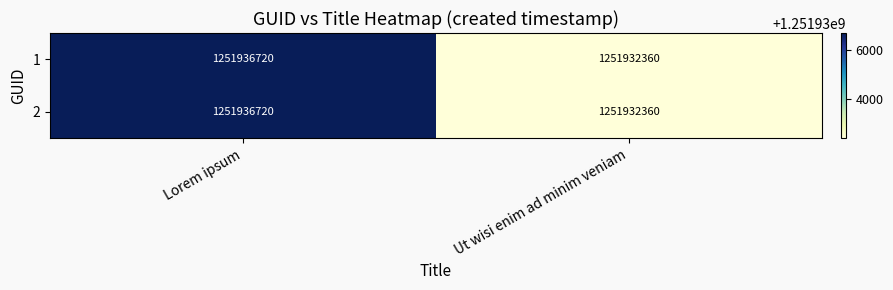

What is the difference between the maximum and minimum values in the 1 series?

4360